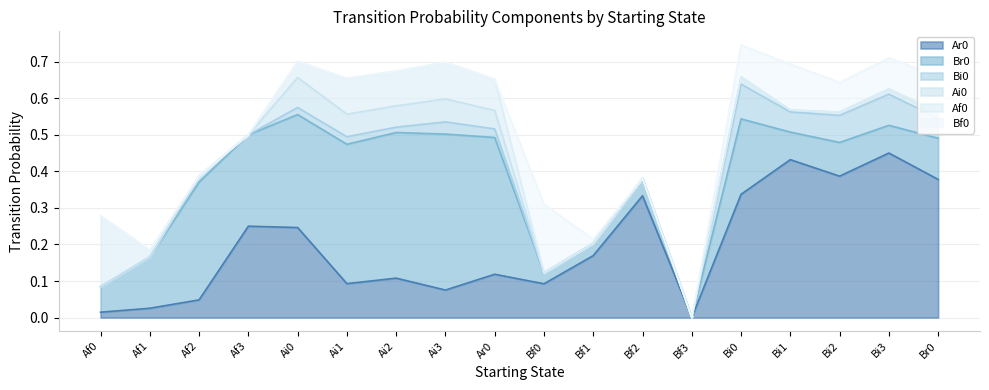

Between Ai0 and Bf1, which series saw the biggest shift?

Br0